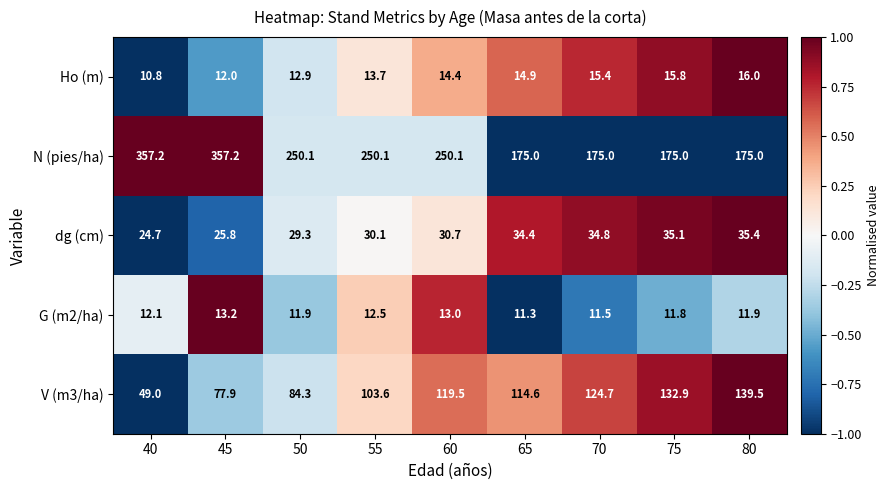

What is the sum of the G (m2/ha) values at 40 and 80?

24.0